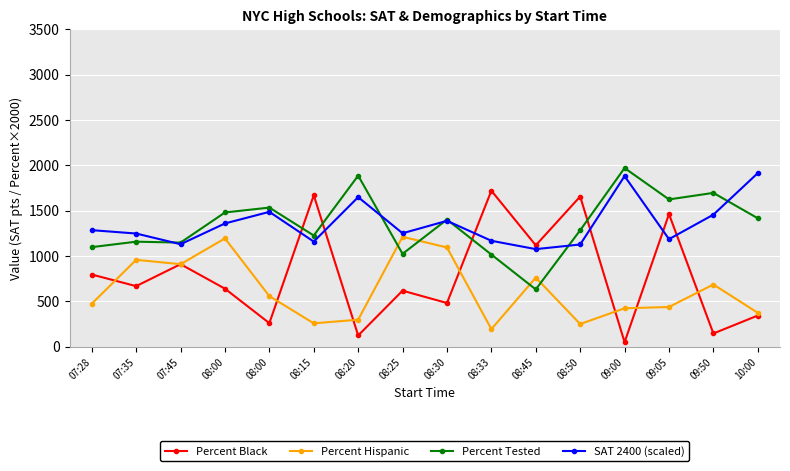

What is the difference between the maximum and minimum values in the Percent Hispanic series?

1018